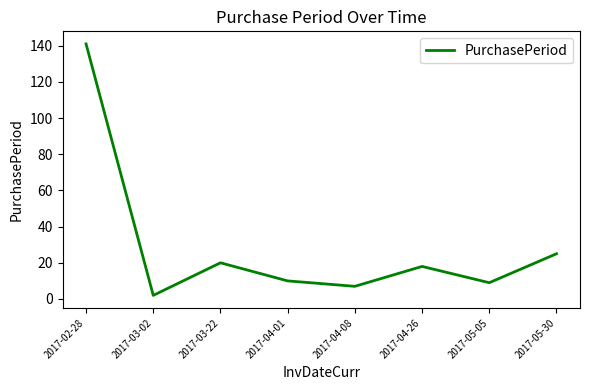

What is the change in value from 2017-03-22 to 2017-05-30?

+5